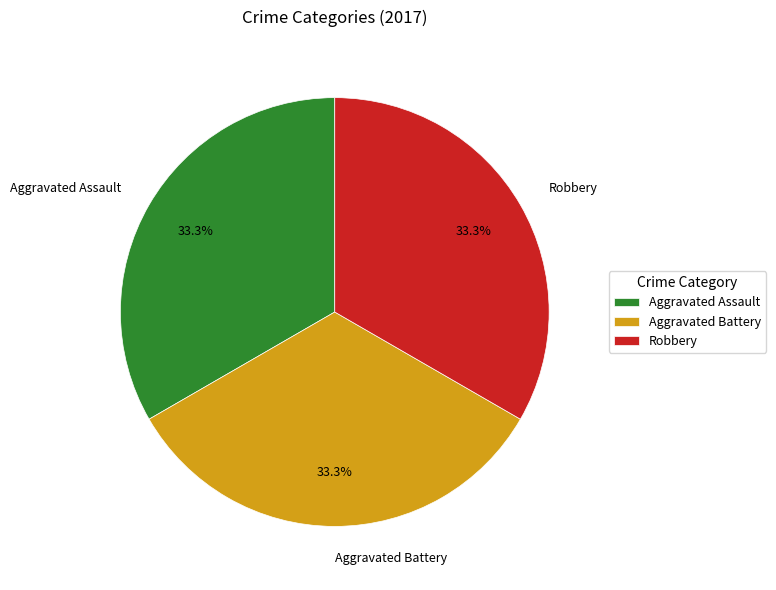

Combined, do Aggravated Assault and Aggravated Battery account for over 50%?

Yes